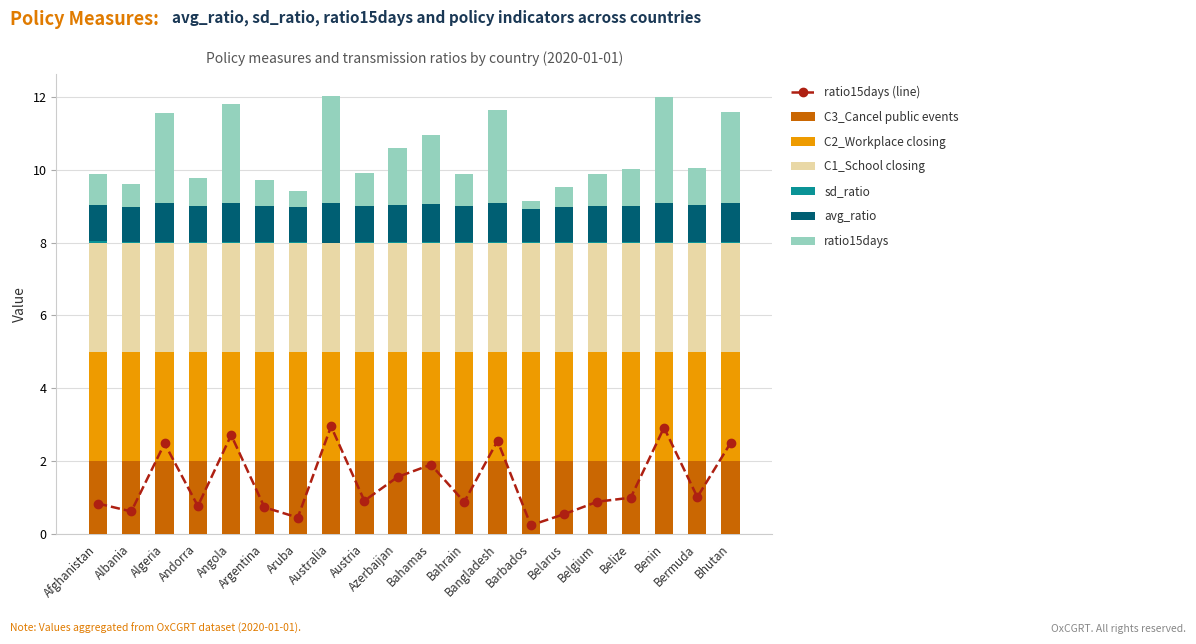

Where is ratio15days nearest to the value 1?

Belize